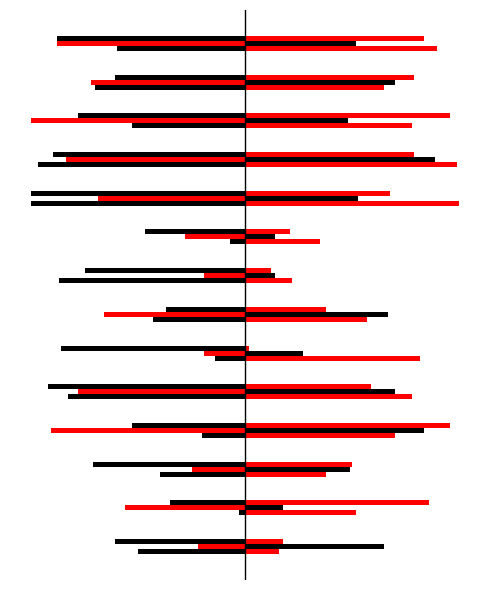

How many categories are shown in the chart?

14